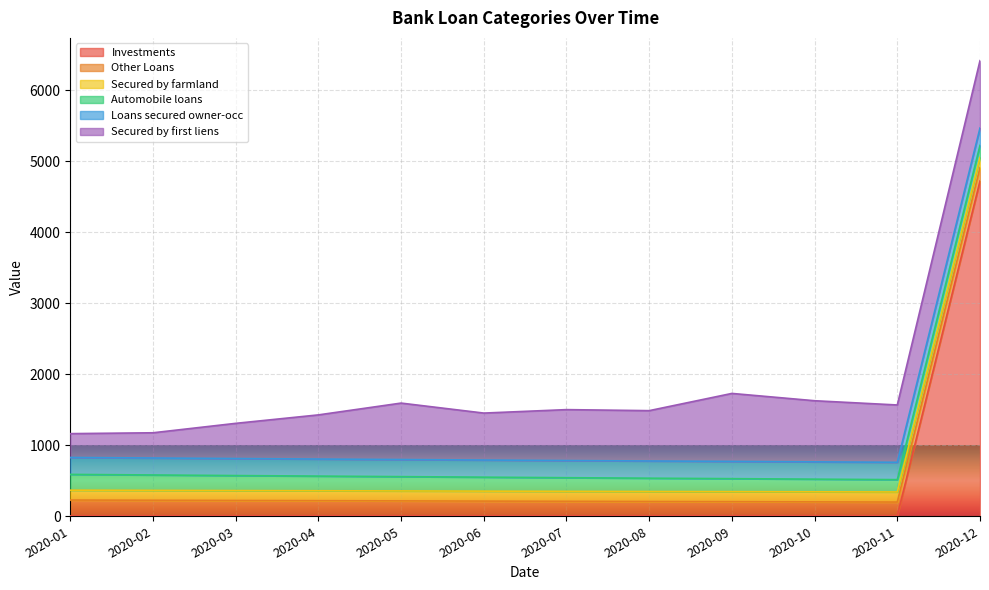

What is the value of the Other Loans point at the 11th from the left?

192.5